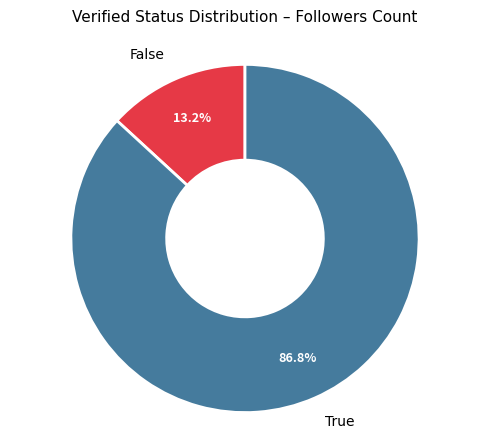

To the nearest percent, what percentage of the pie is False?

13%